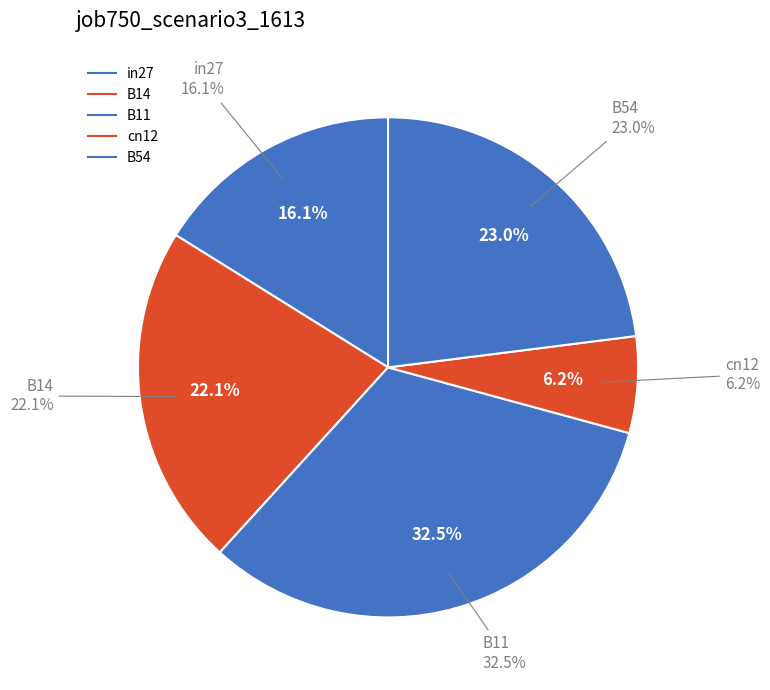

Combined, what portion of the pie is in27 and cn12?

22.4%